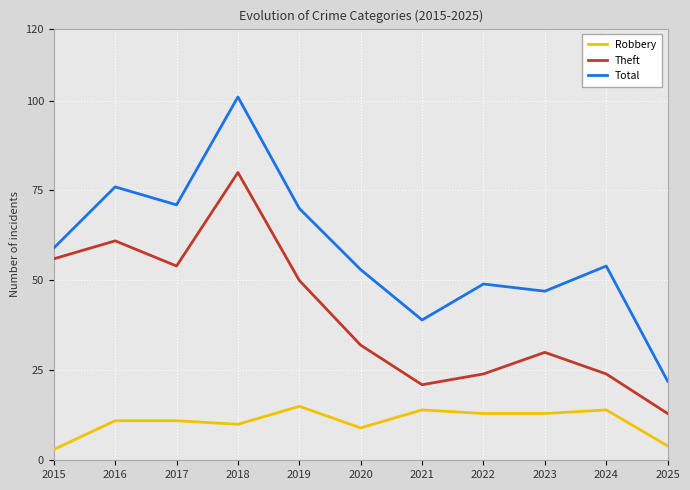

Which series has the largest total across all categories?

Total